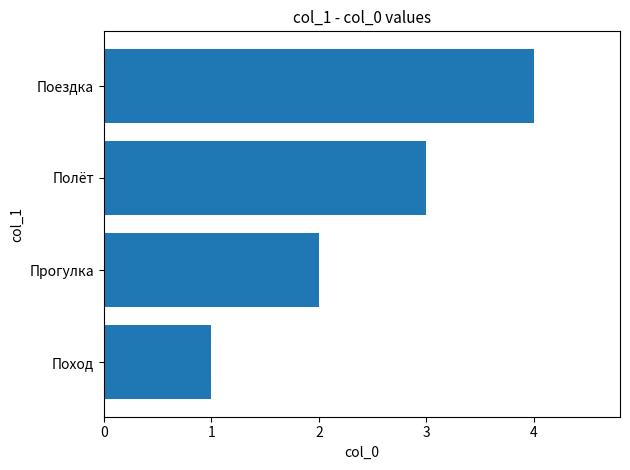

True or false: the data shows 2 at Прогулка.

True